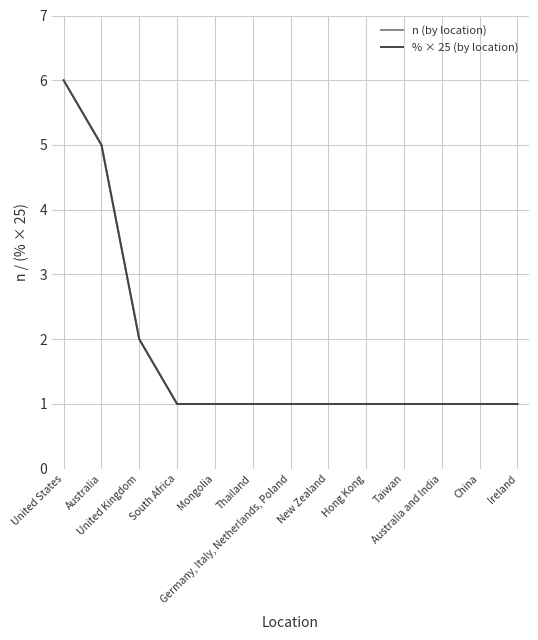

Is this an area chart (filled region under the line)?

No